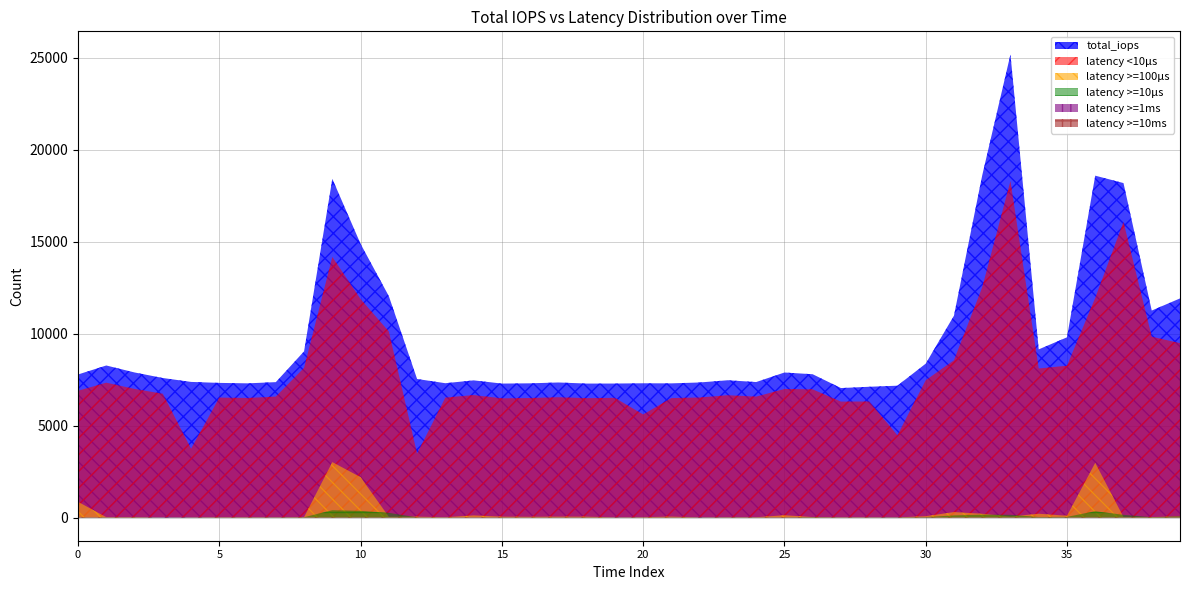

True or false: latency >=1ms and latency >=10μs intersect in this chart.

False